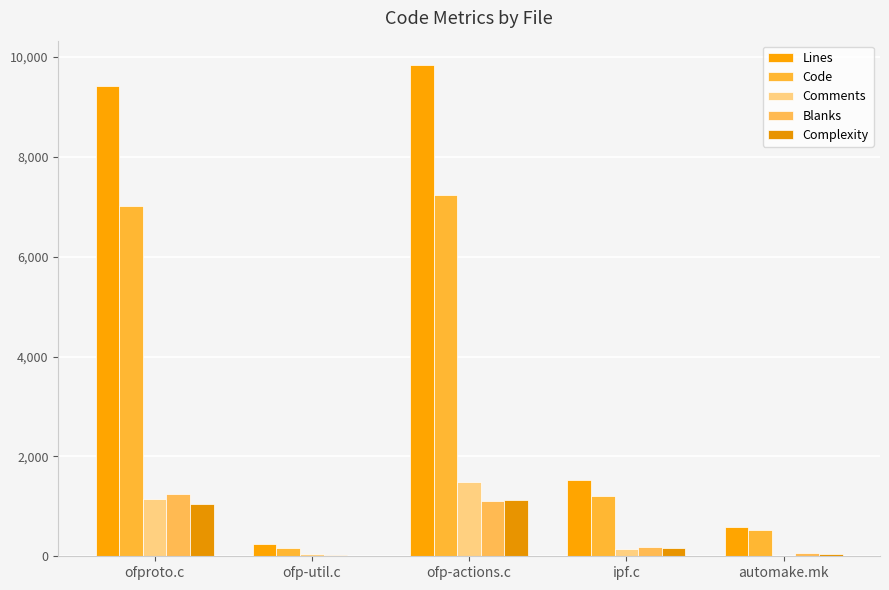

How many categories are shown in the chart?

5